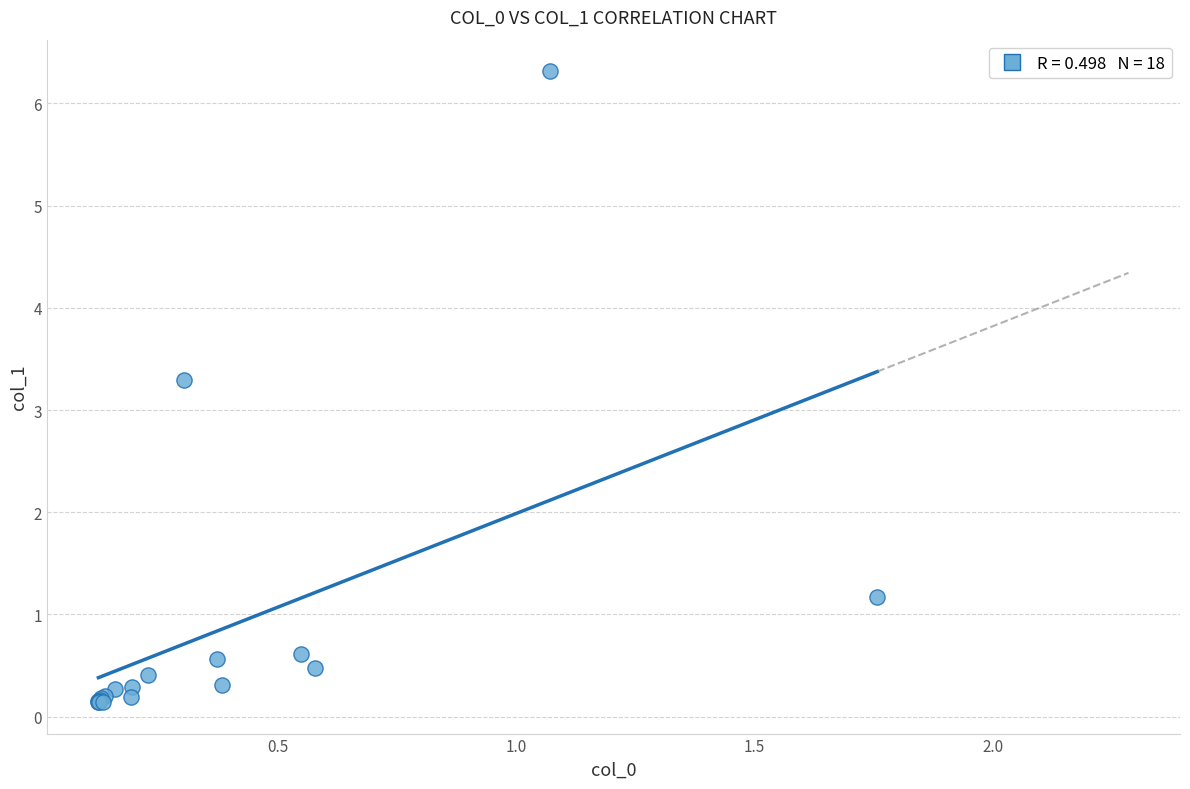

What Y value in the scatter plot is closest to 3?

3.3